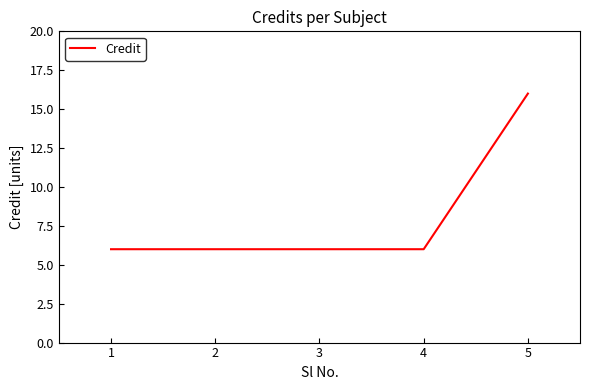

Count the number of categories in the chart.

5